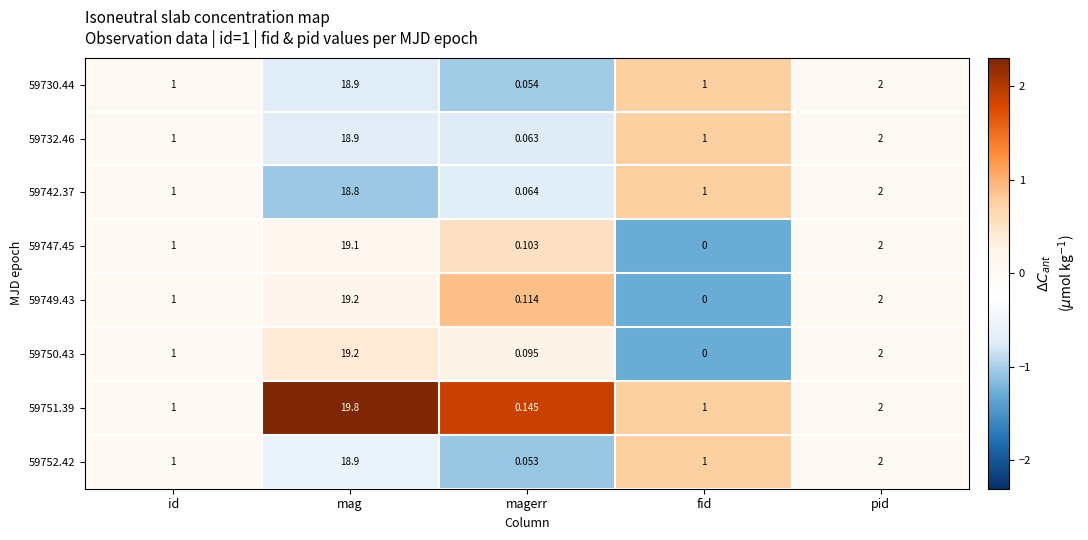

Is the value of 59742.37 at pid greater than the value of 59752.42 at mag?

No